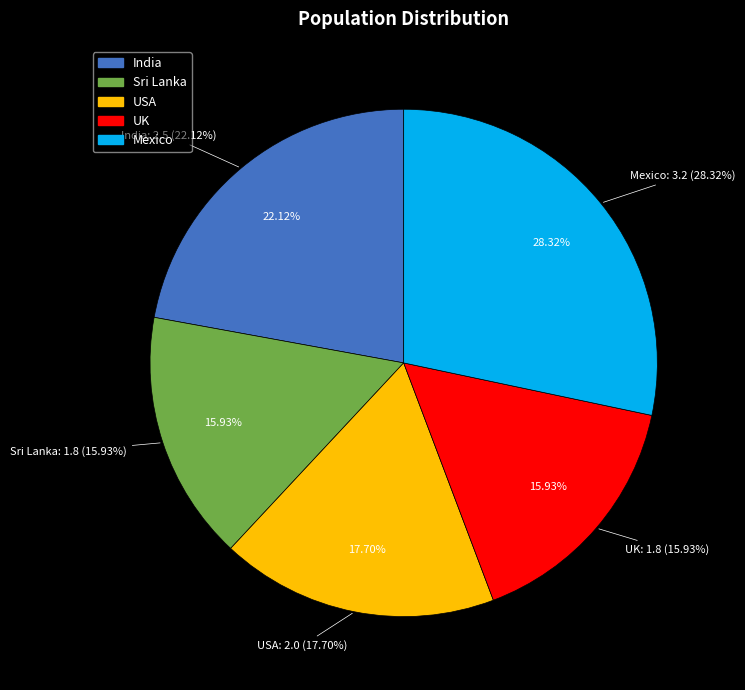

Does any single category account for the majority?

No